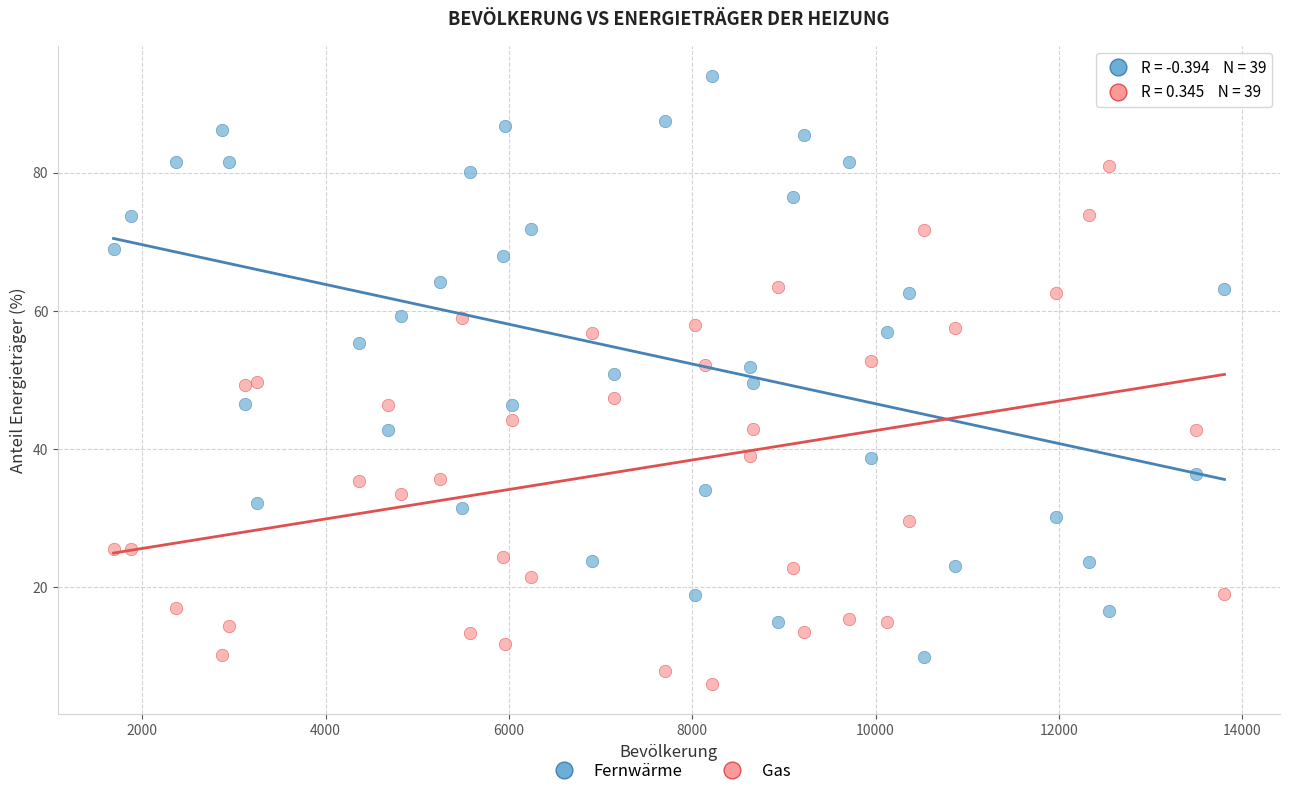

Which series has the largest Y range (max minus min)?

Fernwärme